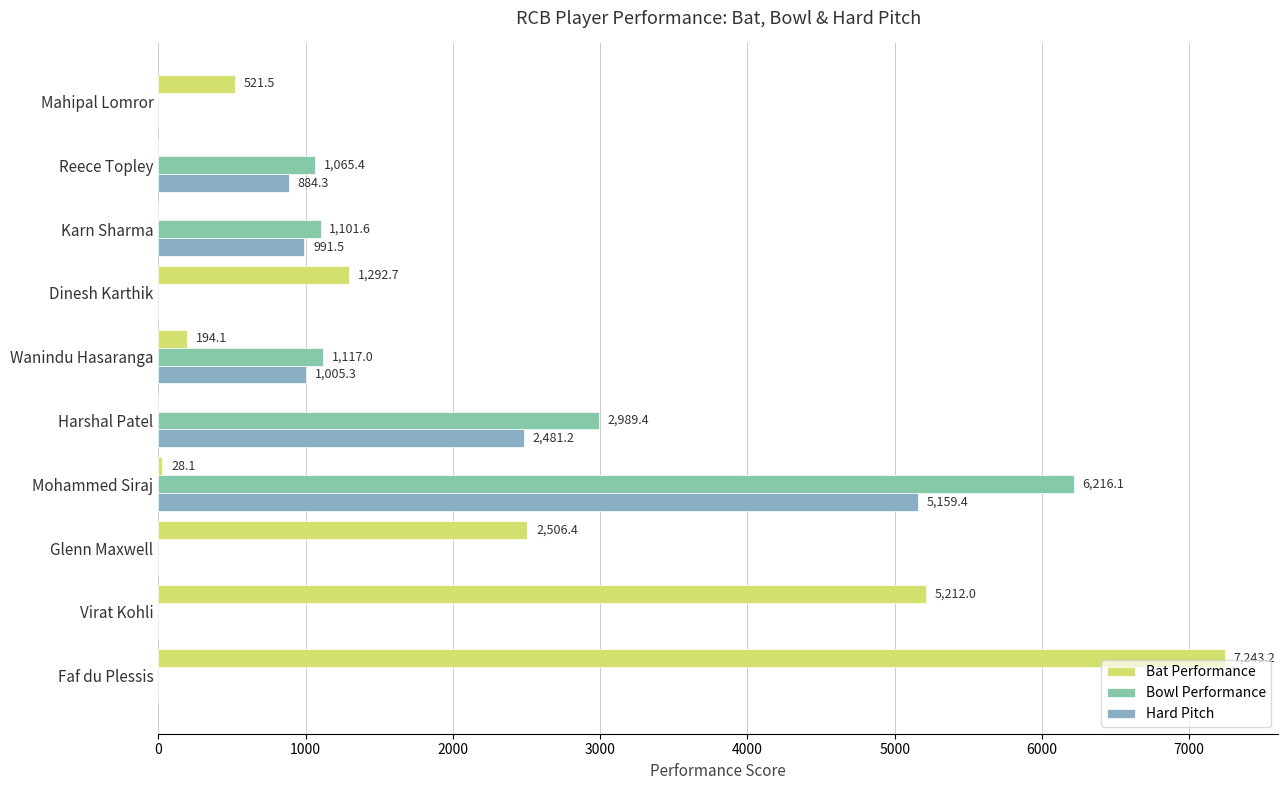

Reading left to right, extract all data points from this chart.

Bat Performance: 7243.2	5212.0	2506.4	28.1	0.0	194.1	1292.7	0.0	0.0	521.5
Bowl Performance: 0.0	0.0	0.0	6216.1	2989.4	1117.0	0.0	1101.6	1065.4	0.0
Hard Pitch: 0.0	0.0	0.0	5159.4	2481.2	1005.3	0.0	991.5	884.3	0.0